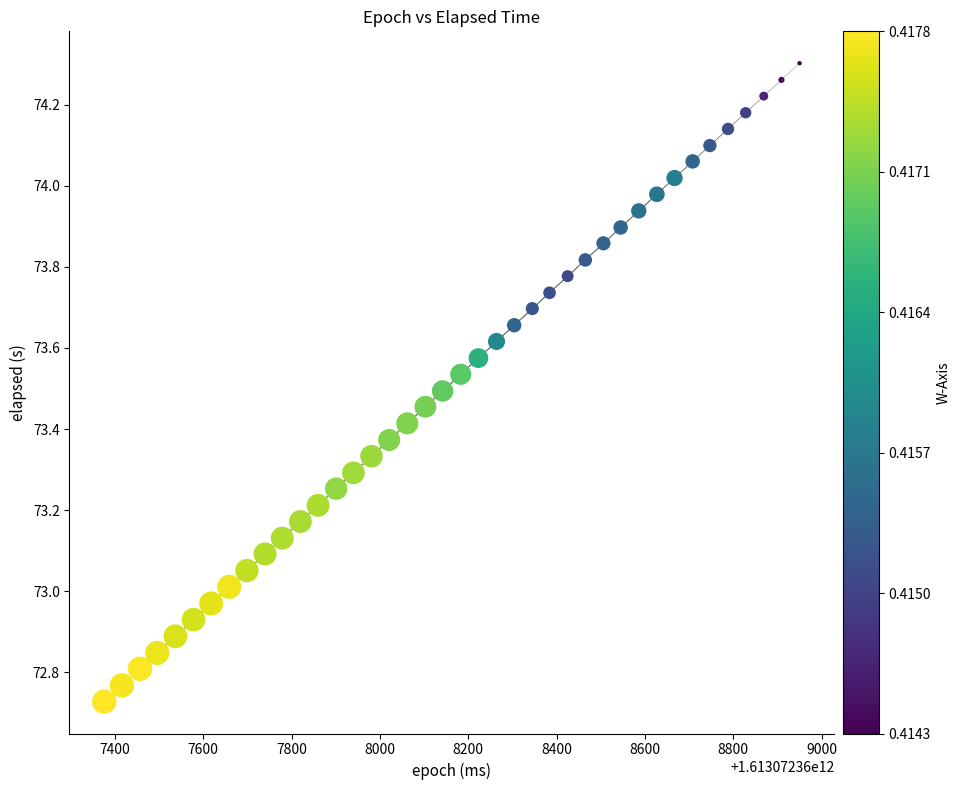

What is the range of Y values (max minus min)?

1.6